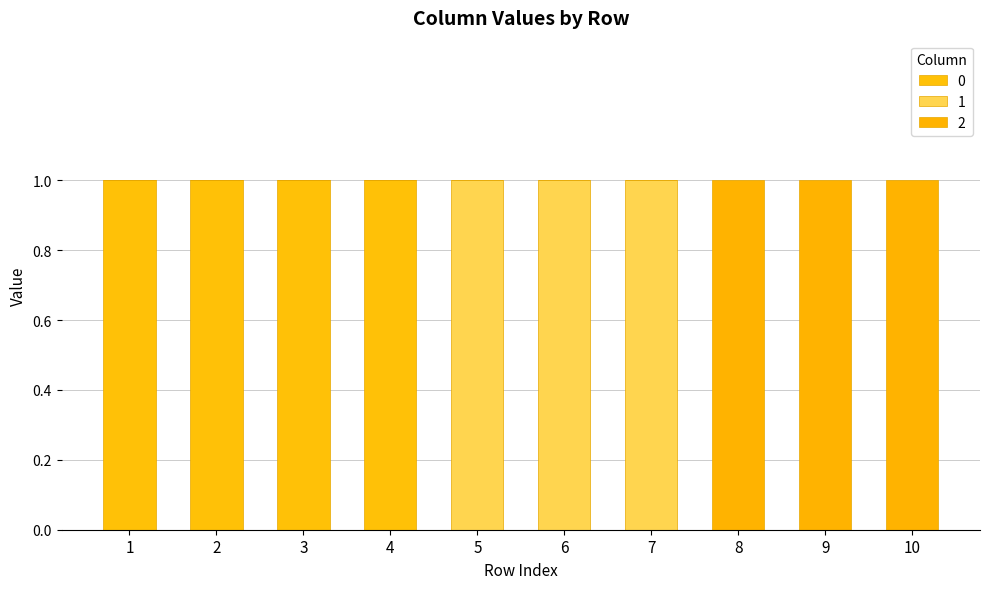

Does the chart contain stacked bars?

Yes